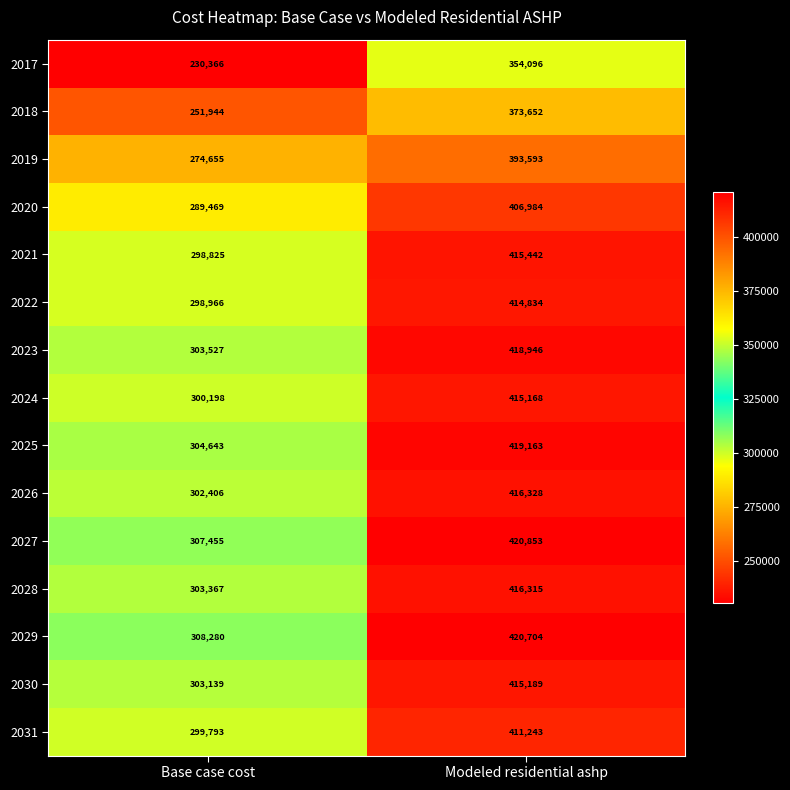

Is it true that 2022 equals 689500 at Modeled residential ashp?

False